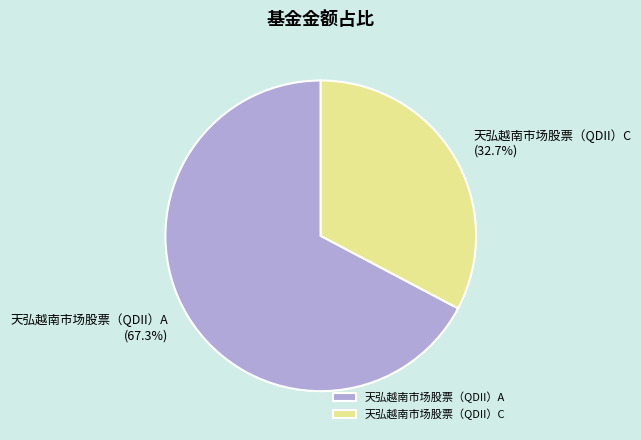

Which slice represents more than half of the pie?

天弘越南市场股票（QDII）A